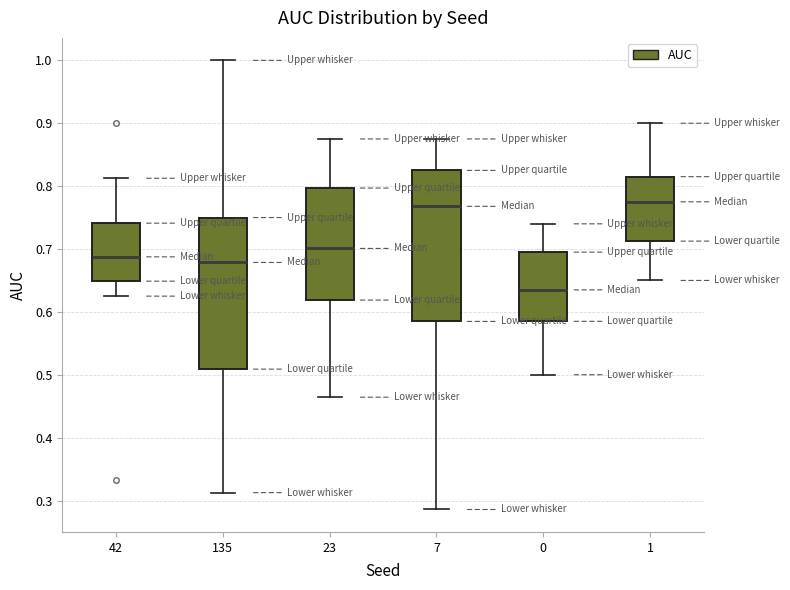

Reading left to right, read every box against the y-axis: the position of its median line, the range the box covers, and the ends of its whiskers. The values are not printed on the chart, so give them approximately, as read against the axis.

42: median 0.69, box 0.65 to 0.74, whiskers 0.63 to 0.81
135: median 0.68, box 0.51 to 0.75, whiskers 0.31 to 1.00
23: median 0.70, box 0.62 to 0.80, whiskers 0.46 to 0.88
7: median 0.77, box 0.58 to 0.82, whiskers 0.29 to 0.88
0: median 0.64, box 0.59 to 0.70, whiskers 0.50 to 0.74
1: median 0.78, box 0.71 to 0.82, whiskers 0.65 to 0.90